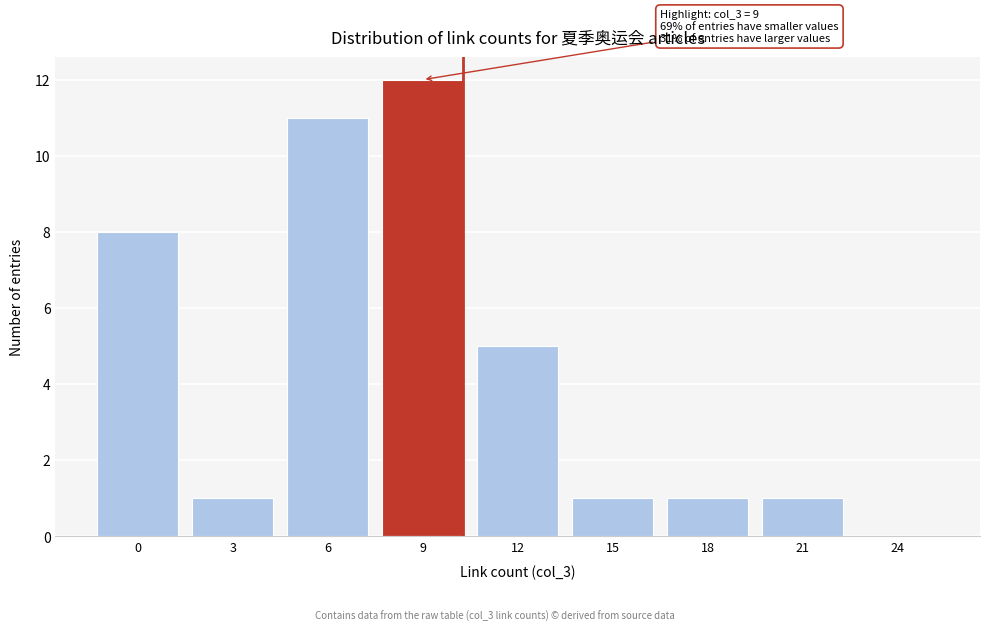

Reading left to right, extract all data points from this chart.

0=8	3=1	6=11	9=12	12=5	15=1	18=1	21=1	24=0